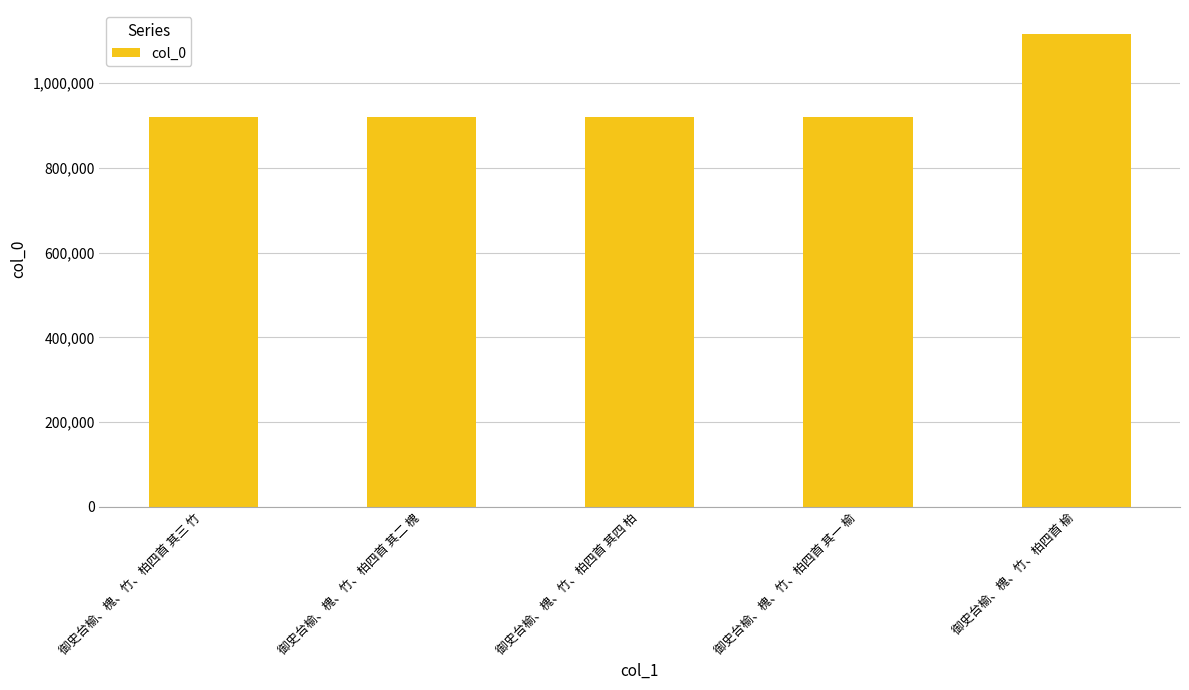

True or false: the data shows 633011 at 御史台榆、槐、竹、柏四首 其一 榆.

False